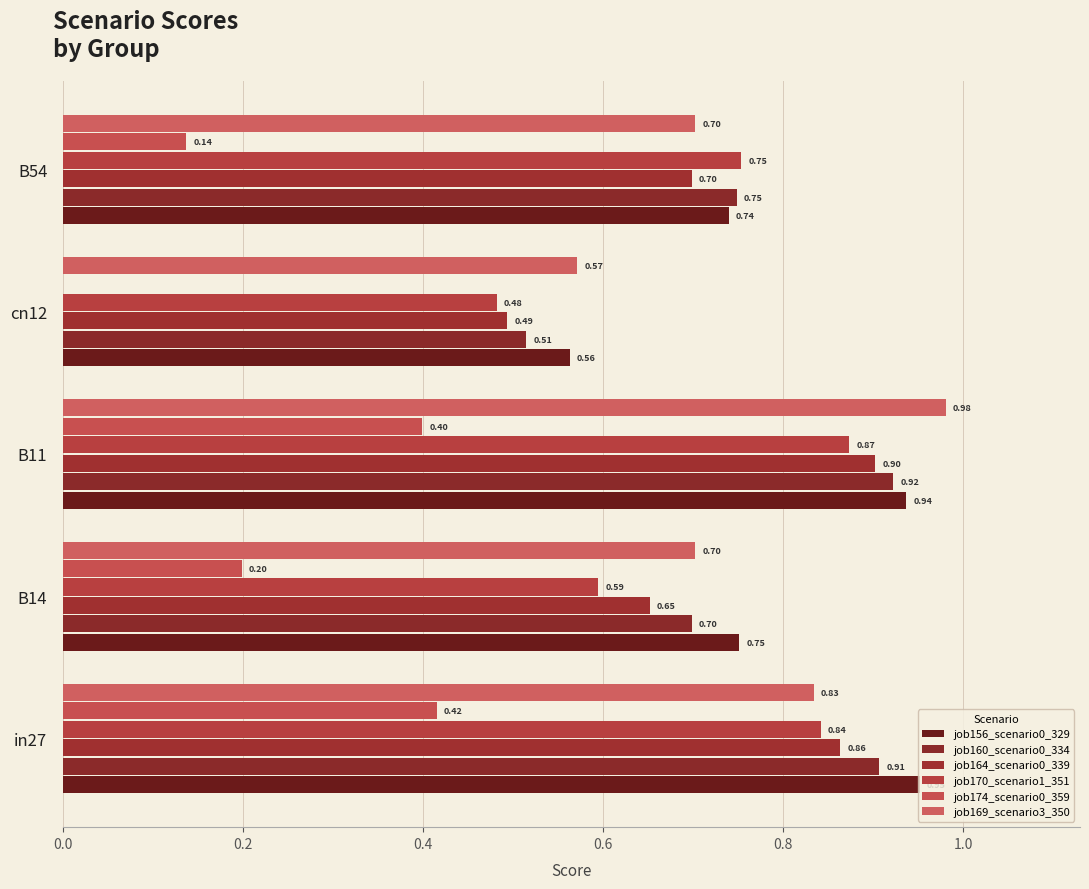

What are all the series names shown in the legend?

job156_scenario0_329, job160_scenario0_334, job164_scenario0_339, job170_scenario1_351, job174_scenario0_359, job169_scenario3_350